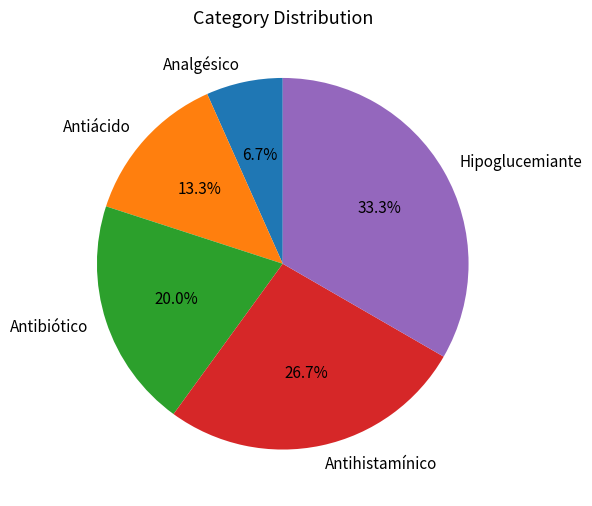

What is the ratio of the value at Antiácido to the value at Antibiótico?

0.7